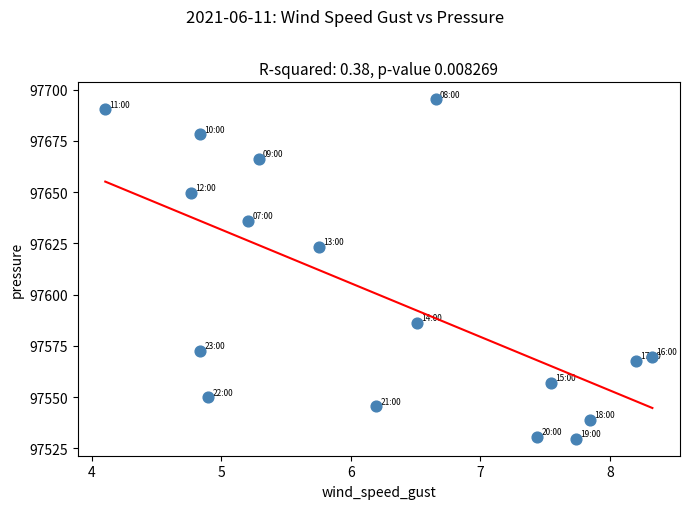

What Y value in the scatter plot is closest to 97612?

97623.2